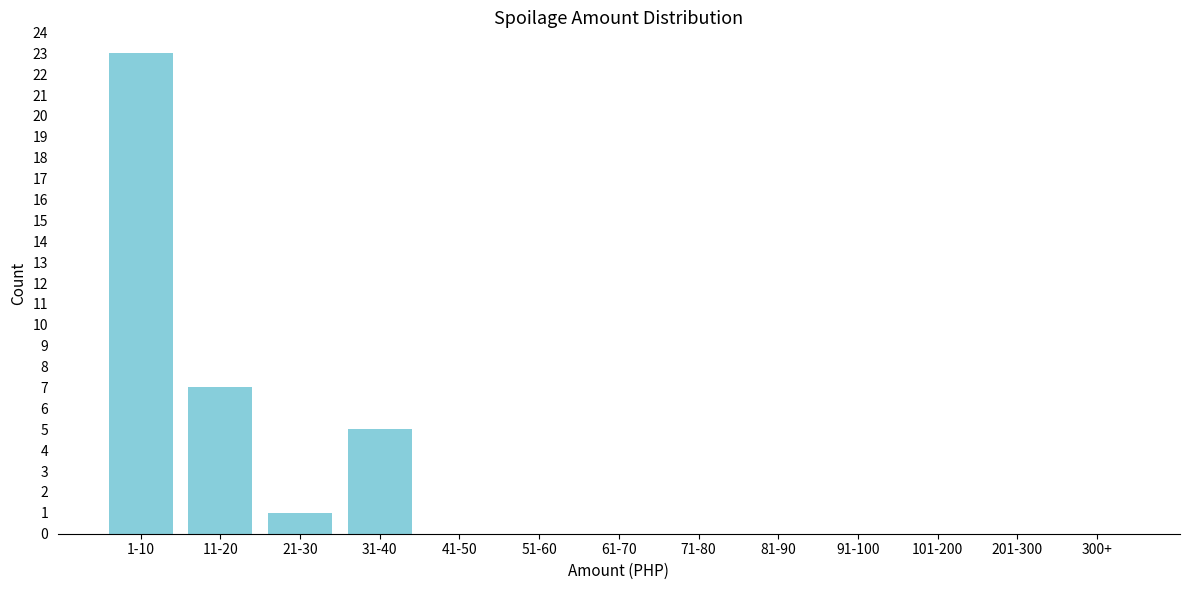

Reading right to left, transcribe all the data shown in this chart.

300+=0	201-300=0	101-200=0	91-100=0	81-90=0	71-80=0	61-70=0	51-60=0	41-50=0	31-40=5	21-30=1	11-20=7	1-10=23